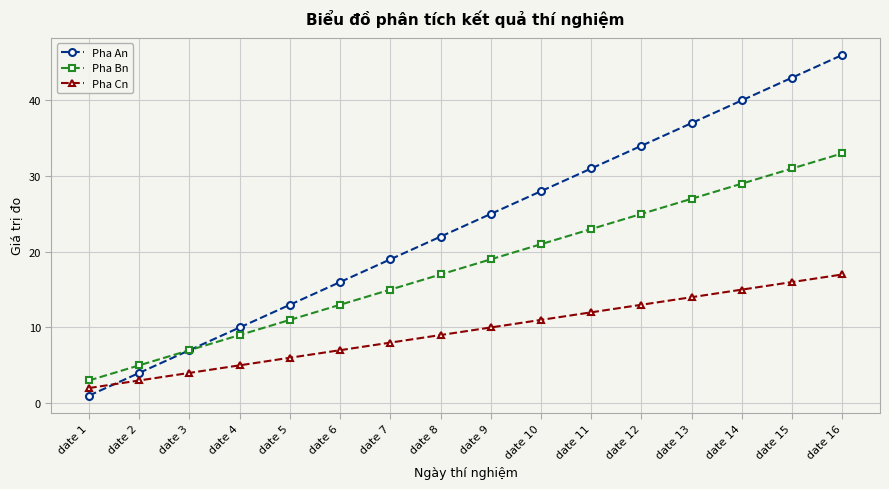

List the labels in order of Pha An value, largest first.

date 16, date 15, date 14, date 13, date 12, date 11, date 10, date 9, date 8, date 7, date 6, date 5, date 4, date 3, date 2, date 1